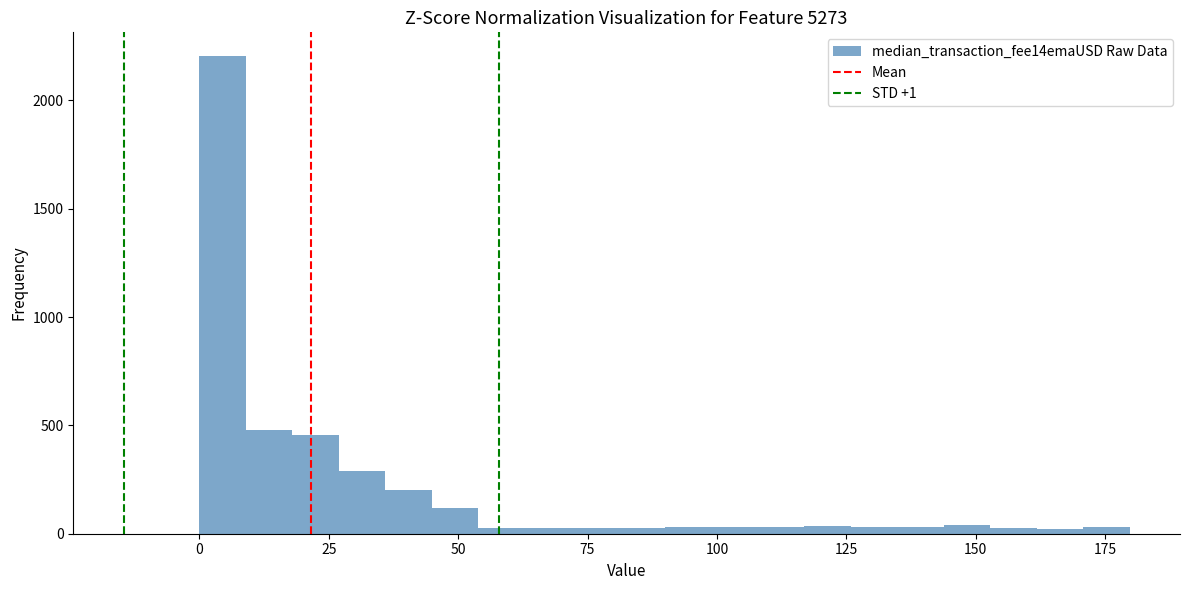

Read against the x-axis, roughly where is the centre of the tallest bar?

5